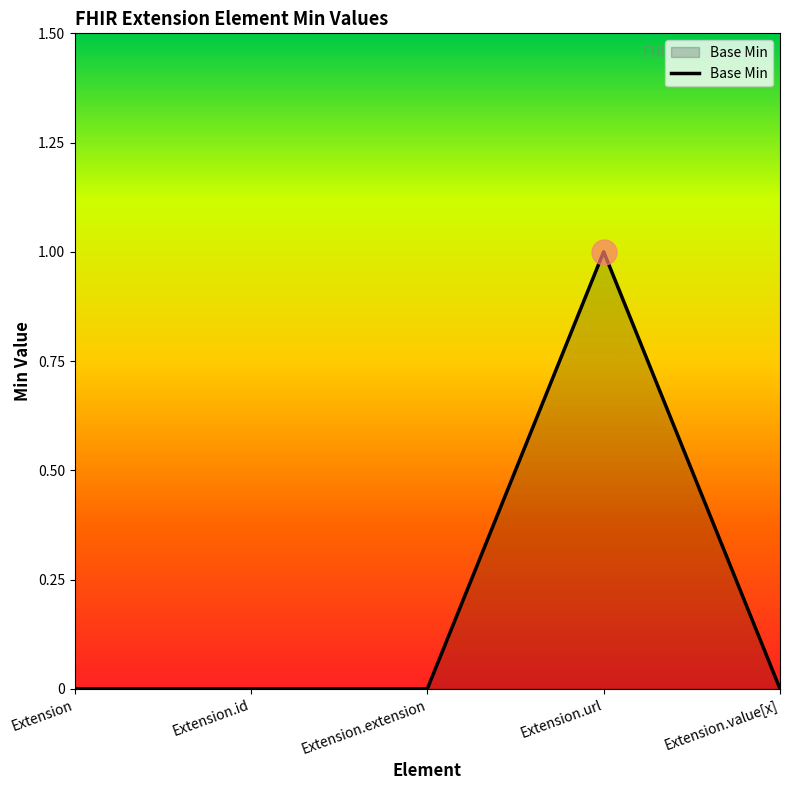

How many categories are shown in the chart?

5